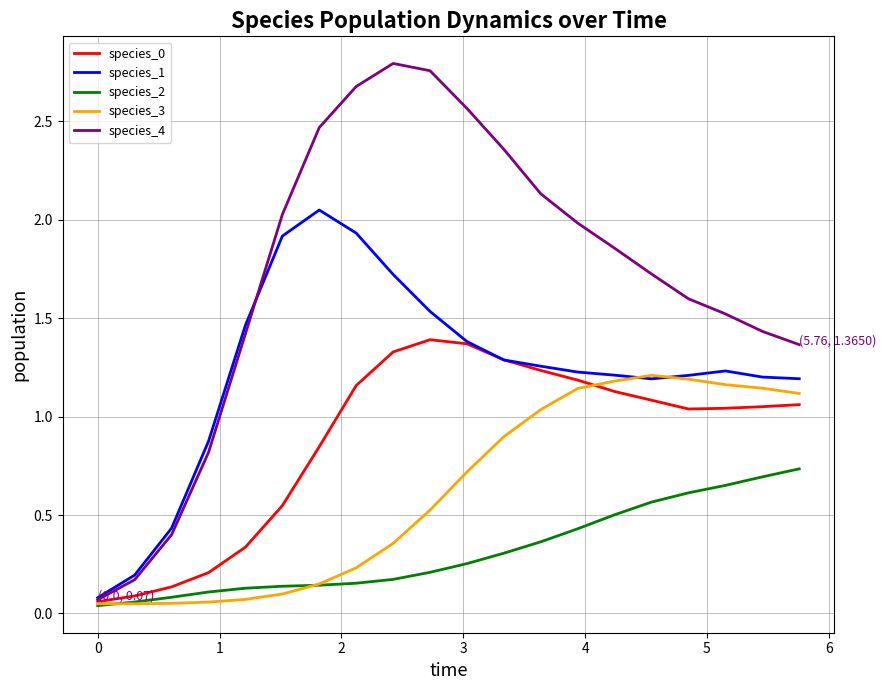

Which series has the widest spread of values?

species_4